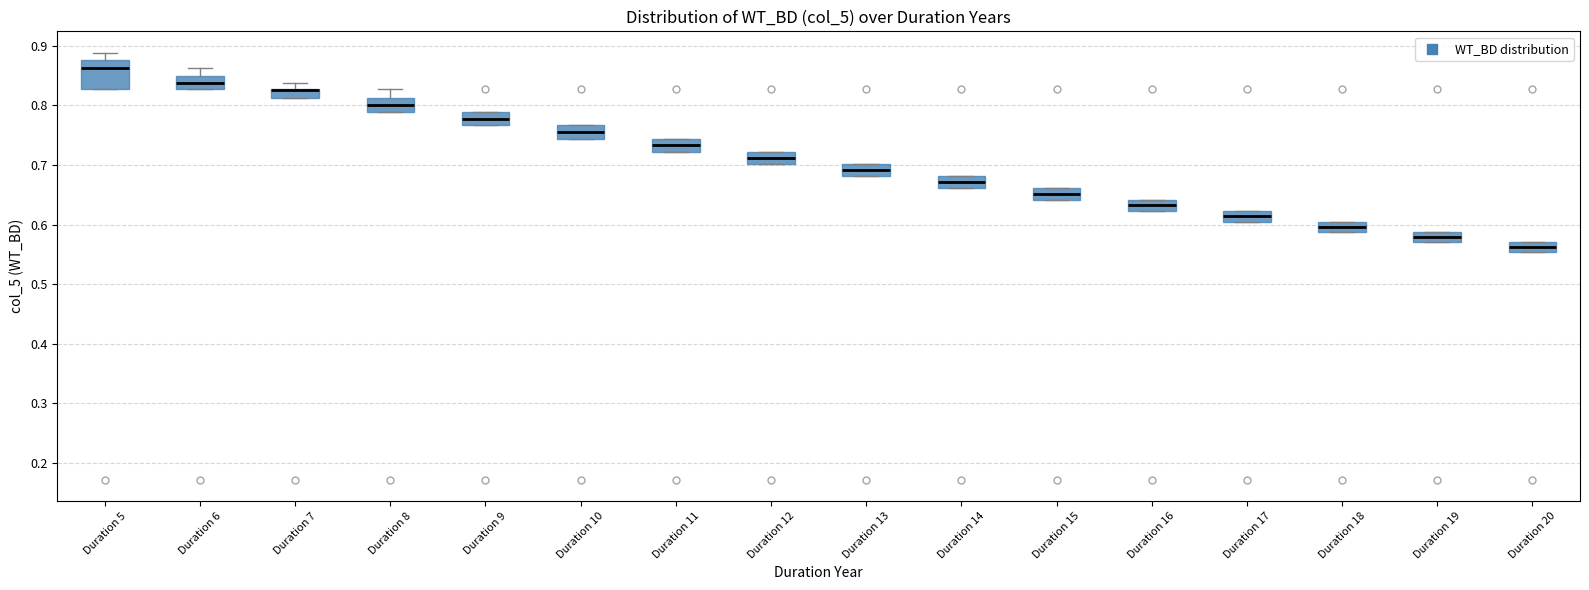

Where is the lower edge of the box for Duration 17 on the y-axis? The values are not printed on the chart, so give them approximately, as read against the axis.

0.61